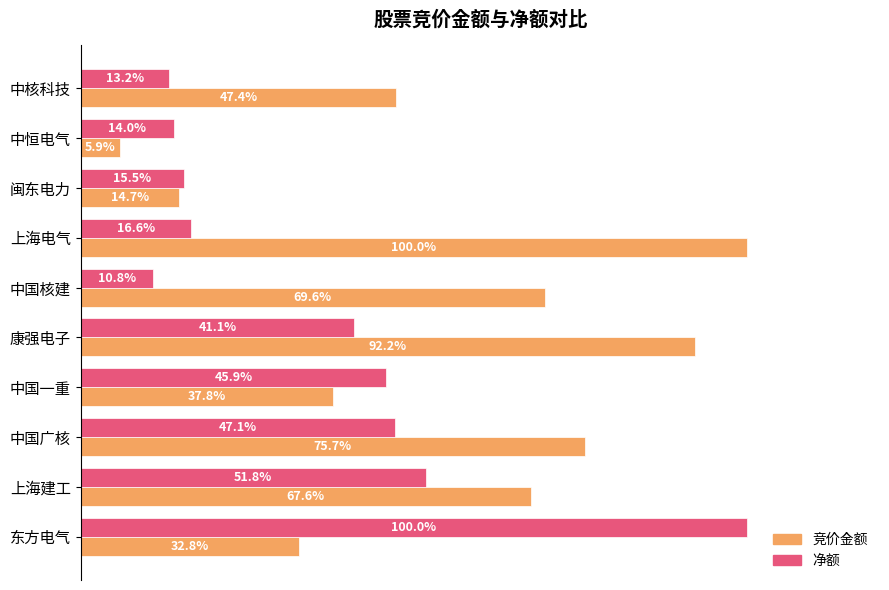

Rank the categories by 竞价金额 value from highest to lowest.

上海电气, 康强电子, 中国广核, 中国核建, 上海建工, 中核科技, 中国一重, 东方电气, 闽东电力, 中恒电气